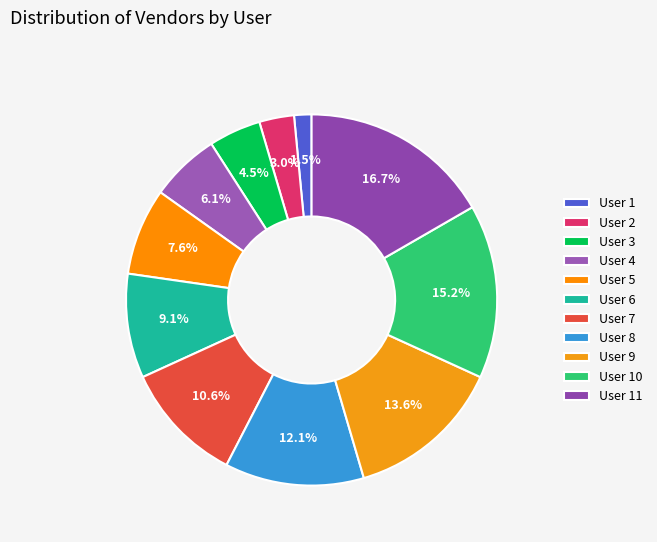

How many slices are in this pie chart?

11